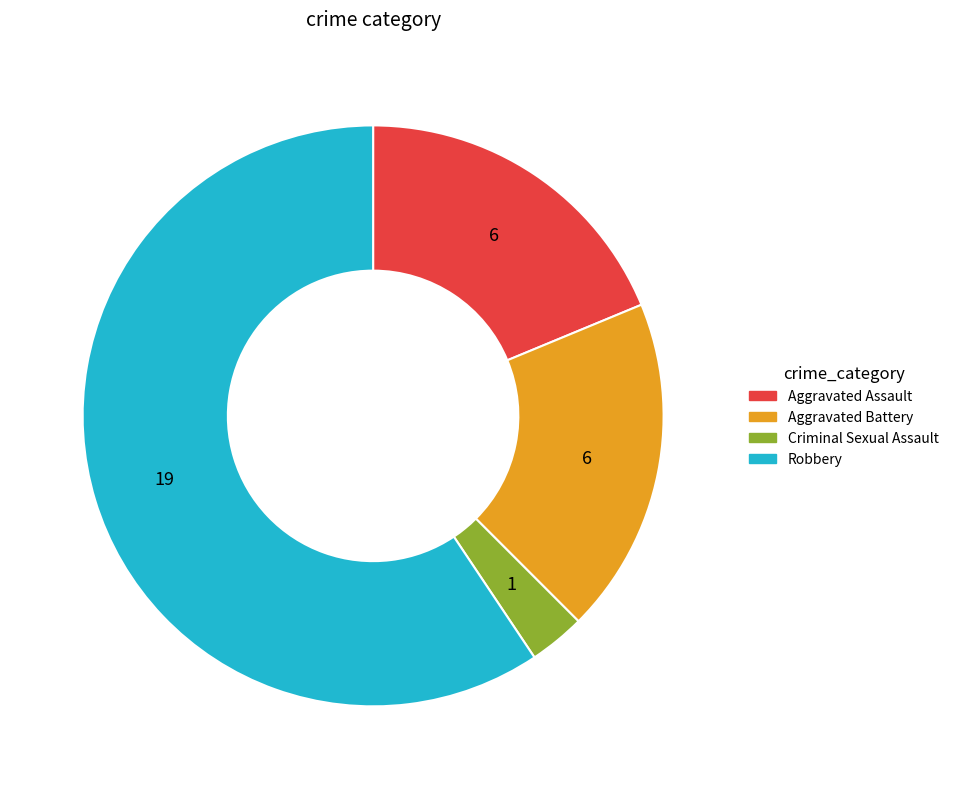

Is the sum of Aggravated Battery and Robbery greater than half?

Yes